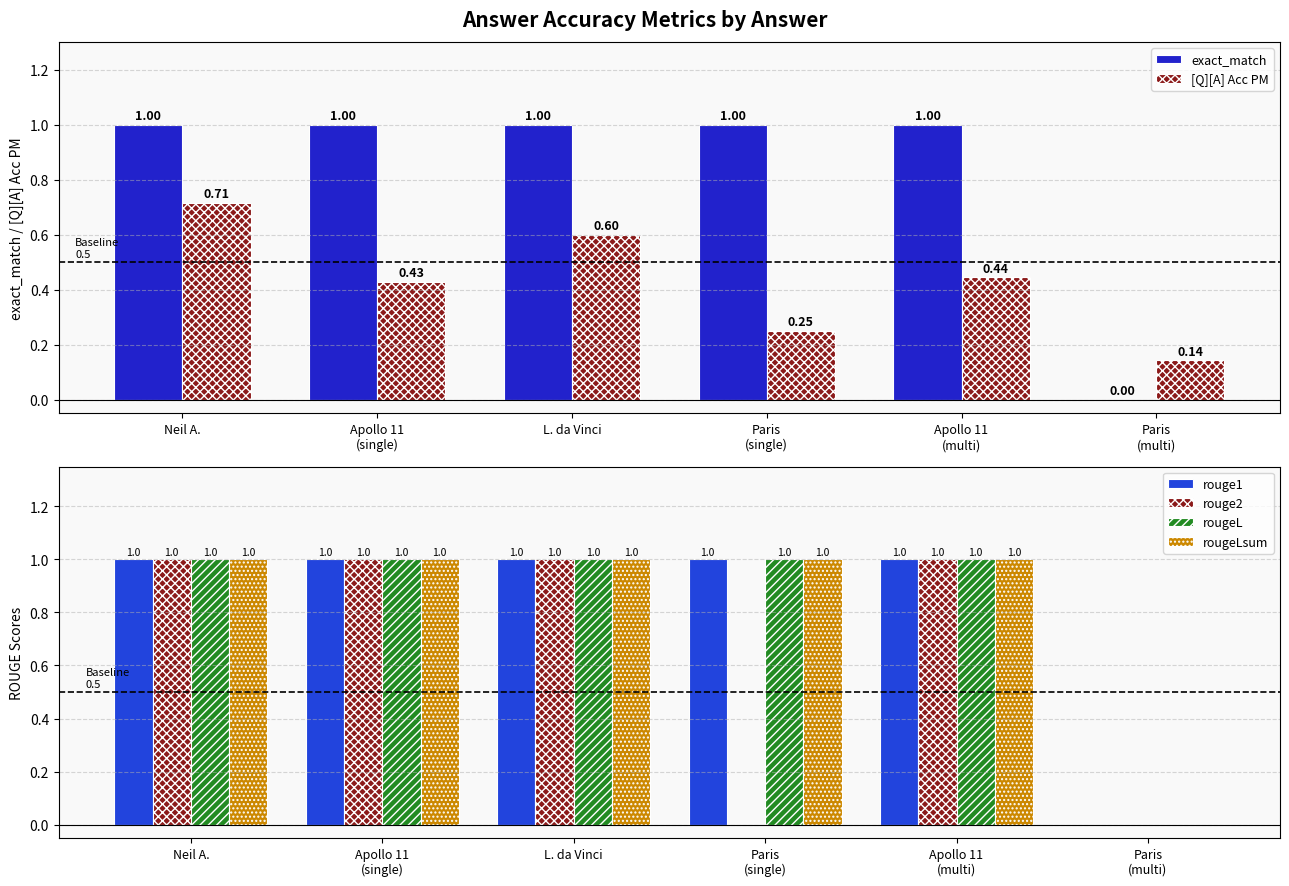

Is it true that exact_match equals 1.0 at Apollo 11
(single)?

True